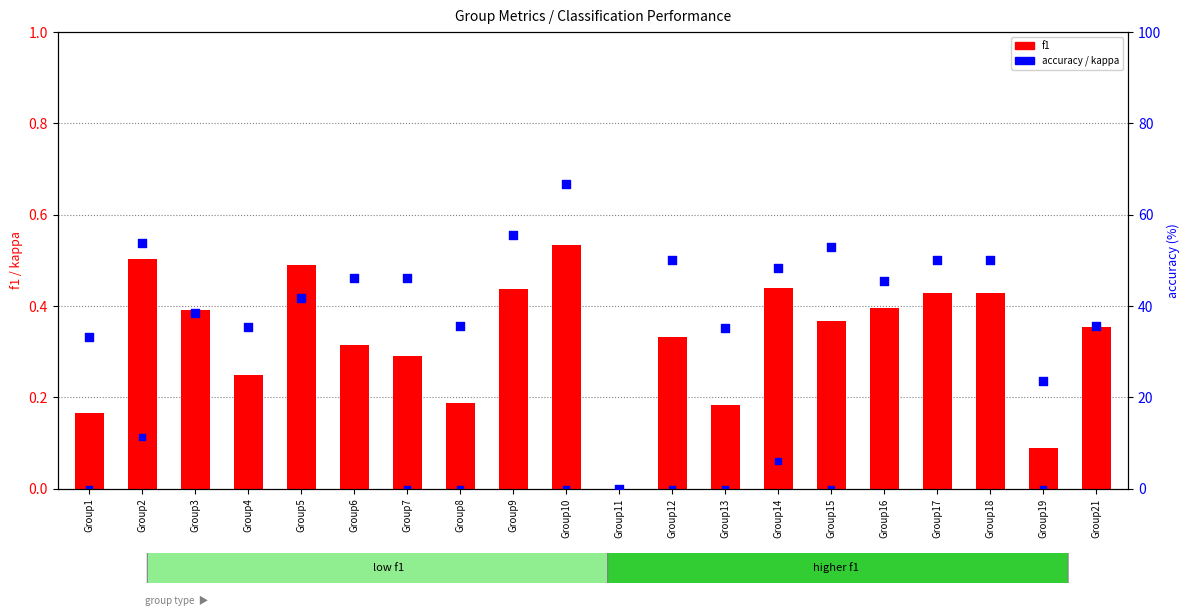

Which series has the largest total across all categories?

accuracy (% scale)